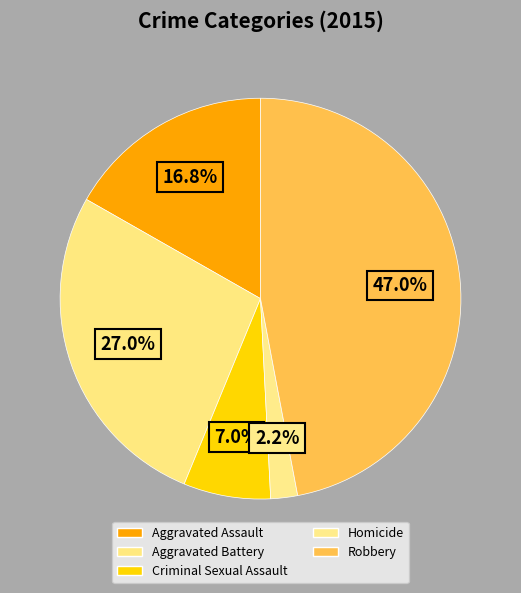

What is the total percentage of Aggravated Battery and Homicide?

29.2%